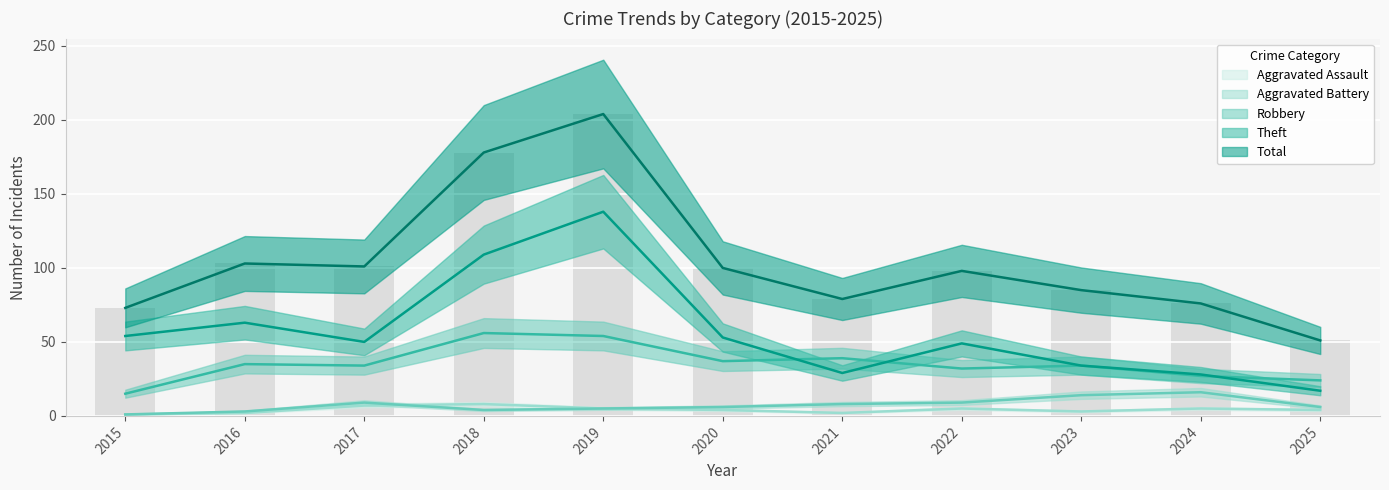

Which series has the largest total across all categories?

Total